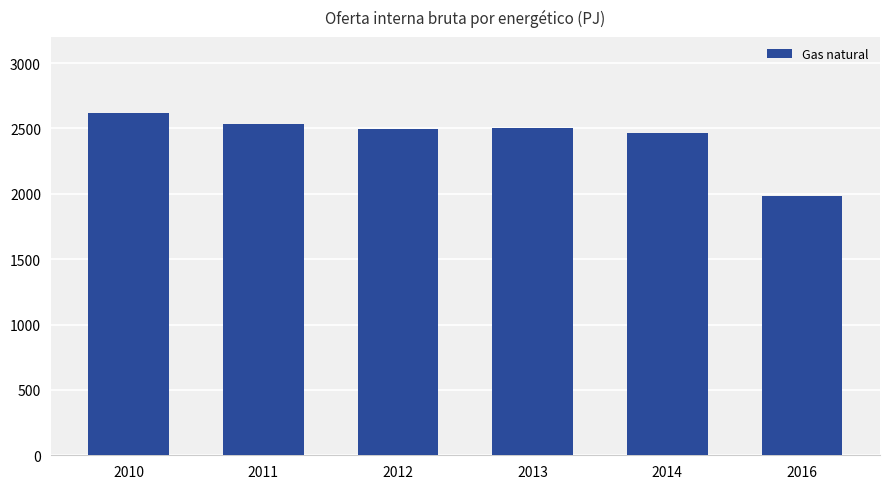

The chart shows a value of 1981.3 at 2016. True or false?

True